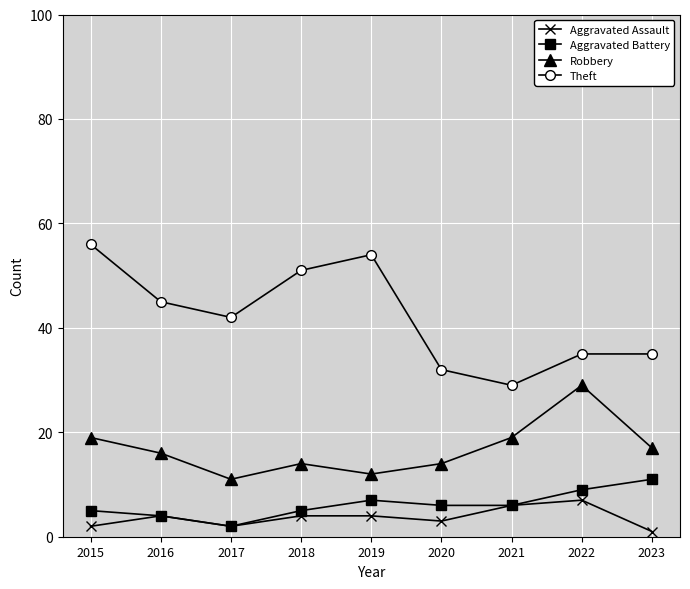

At which category does Theft reach its first local peak?

2019